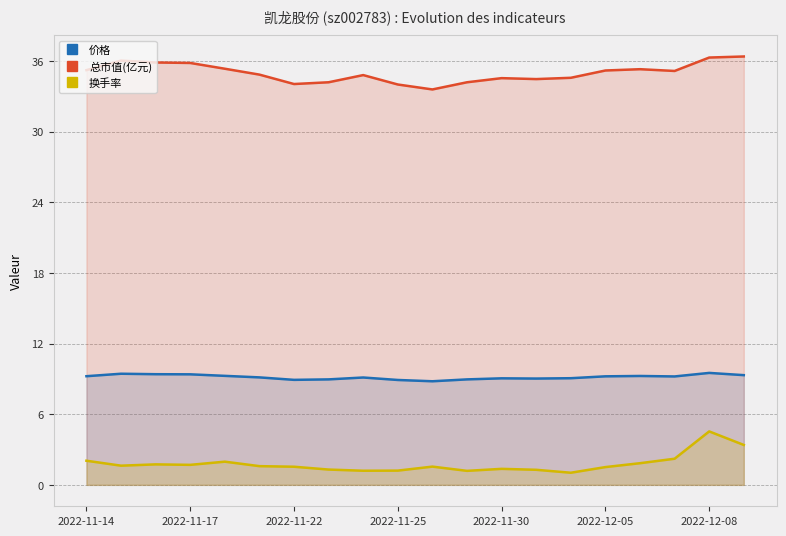

How many distinct data groups are displayed?

3